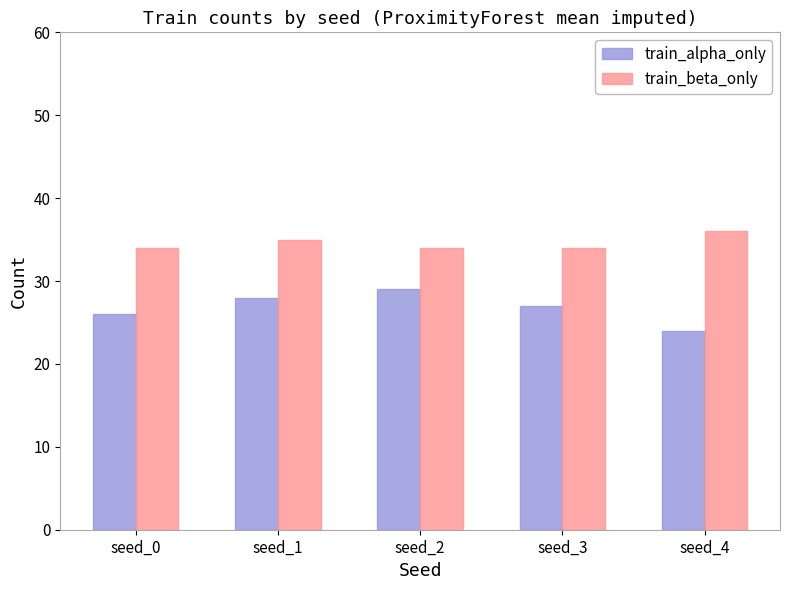

What is the difference between the maximum and minimum values in the train_alpha_only series?

5